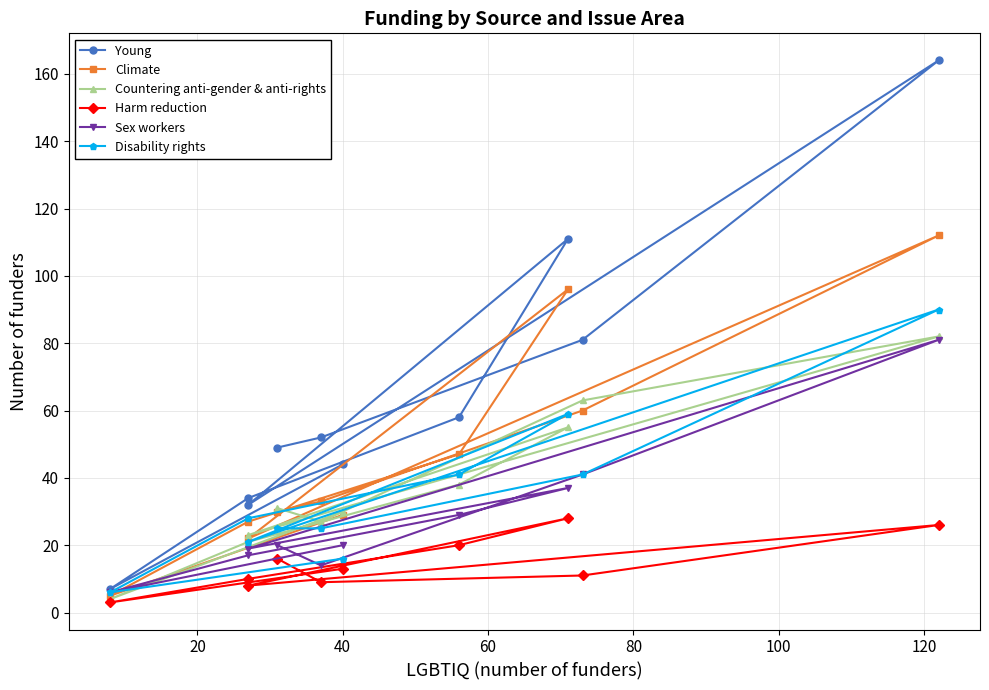

What is the smallest value displayed?

3